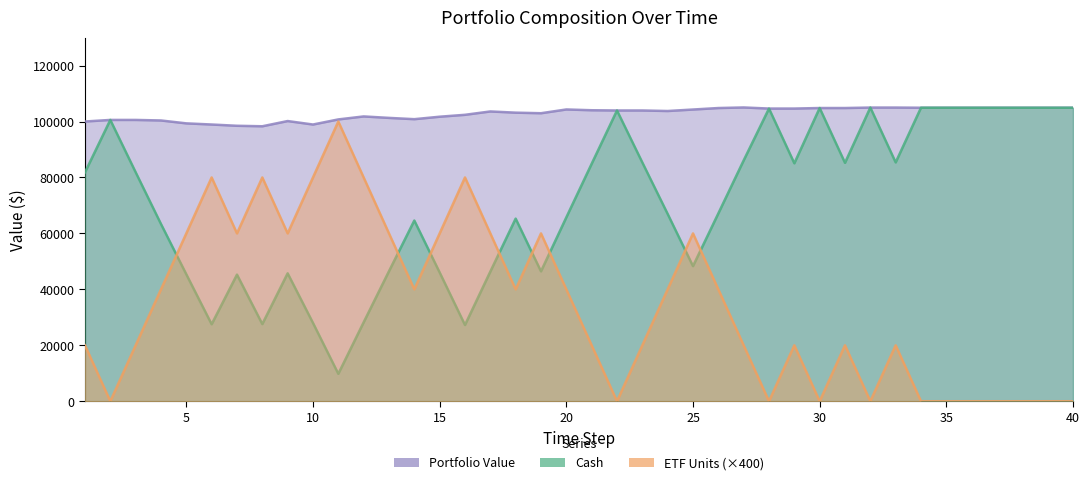

The value of Cash at 34 is 167254.9. True or false?

False